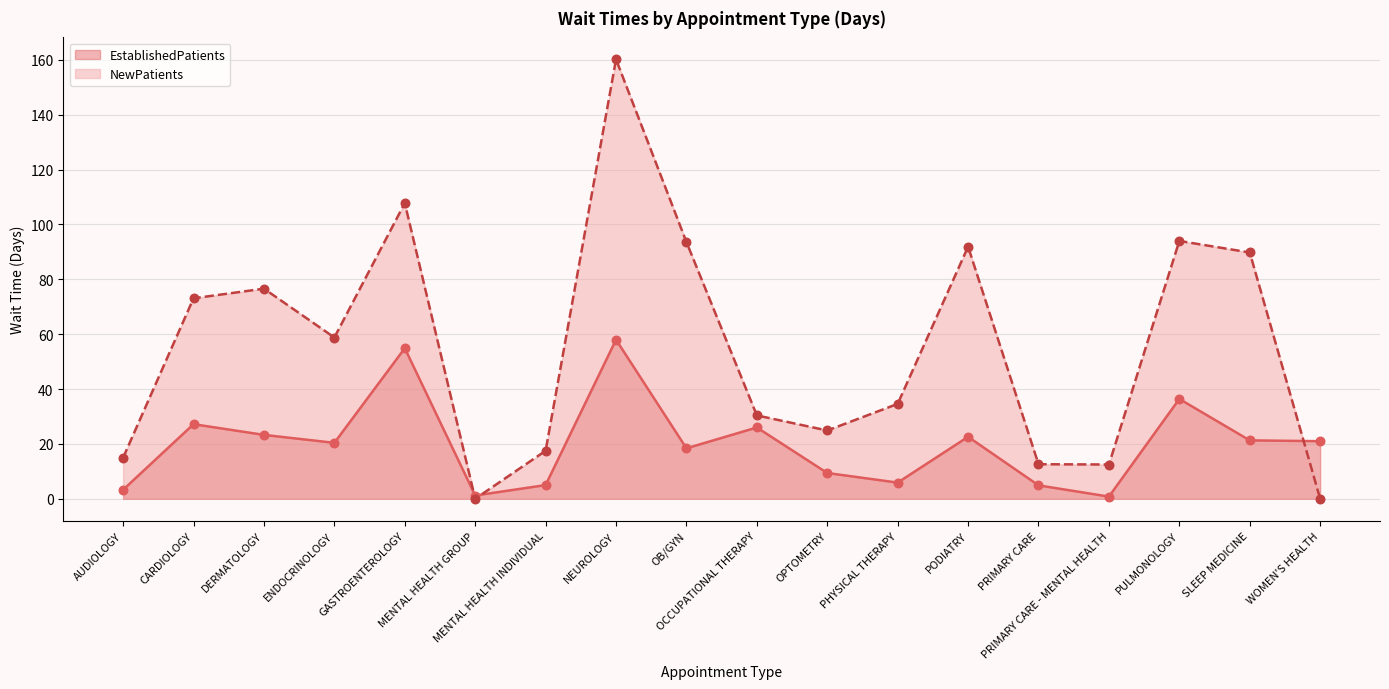

What are all the series names shown in the legend?

EstablishedPatients, NewPatients